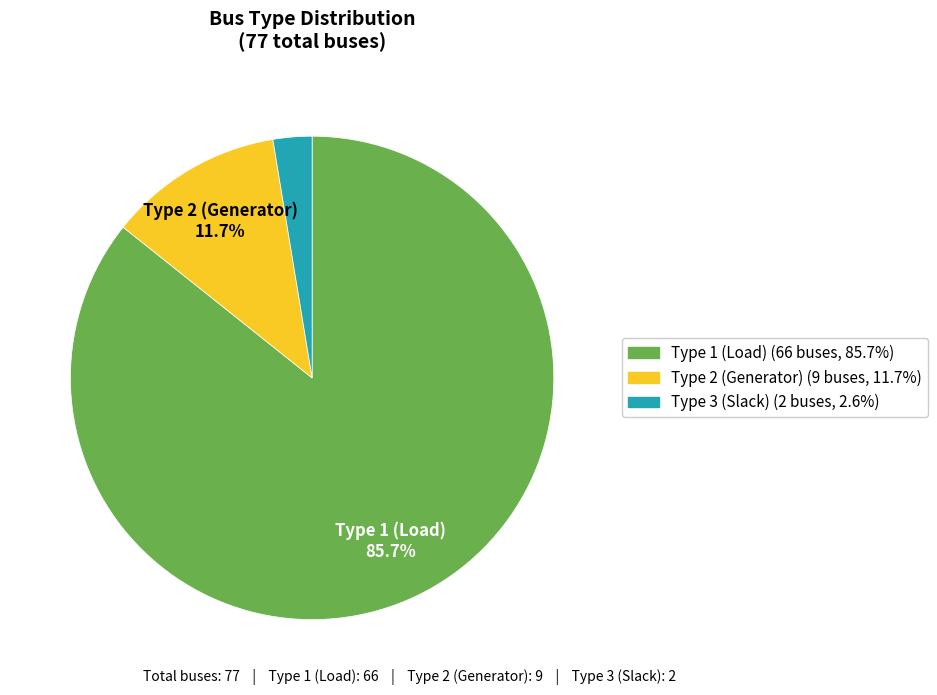

Does any single category account for the majority?

Yes